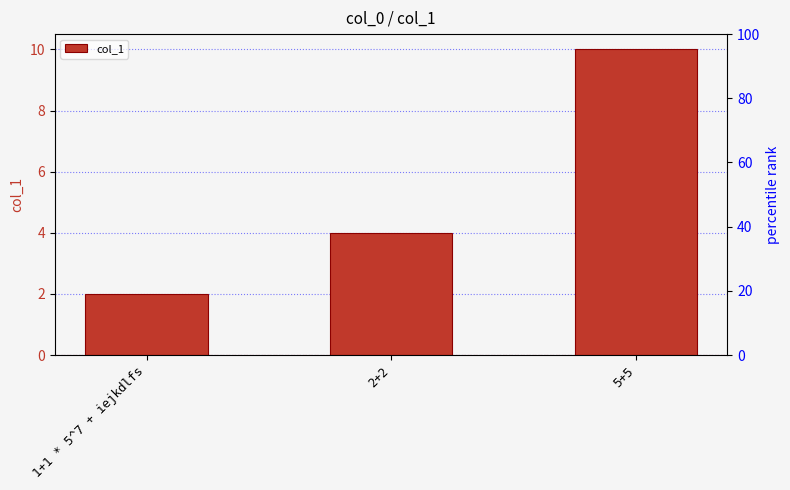

List the labels in order of value, largest first.

5+5, 2+2, 1+1 * 5^7 + iejkdlfs